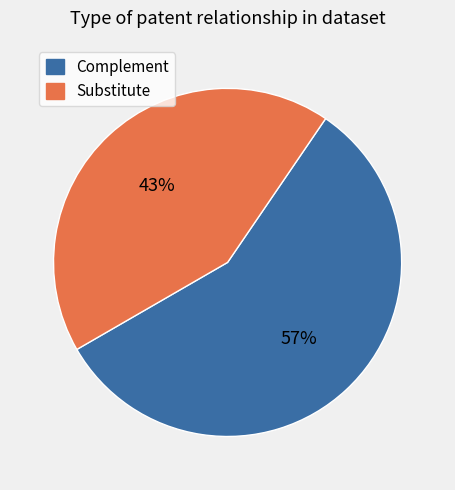

Is there any slice that represents more than half of the pie?

Yes